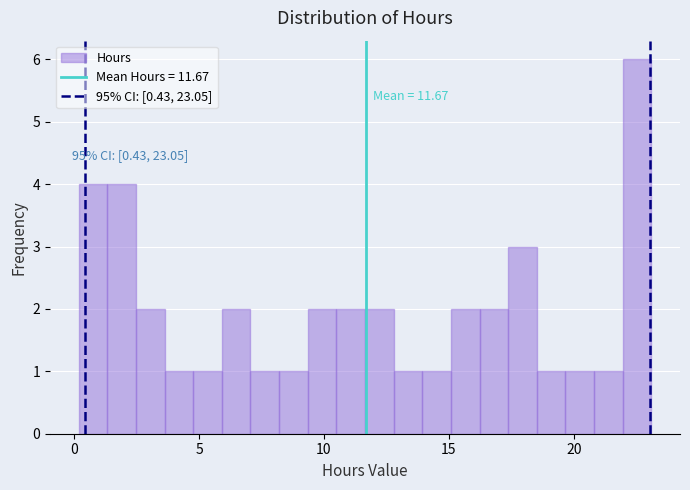

Around what value on the x-axis is the tallest bar? Give the approximate position of its centre, as read against the axis.

22.5